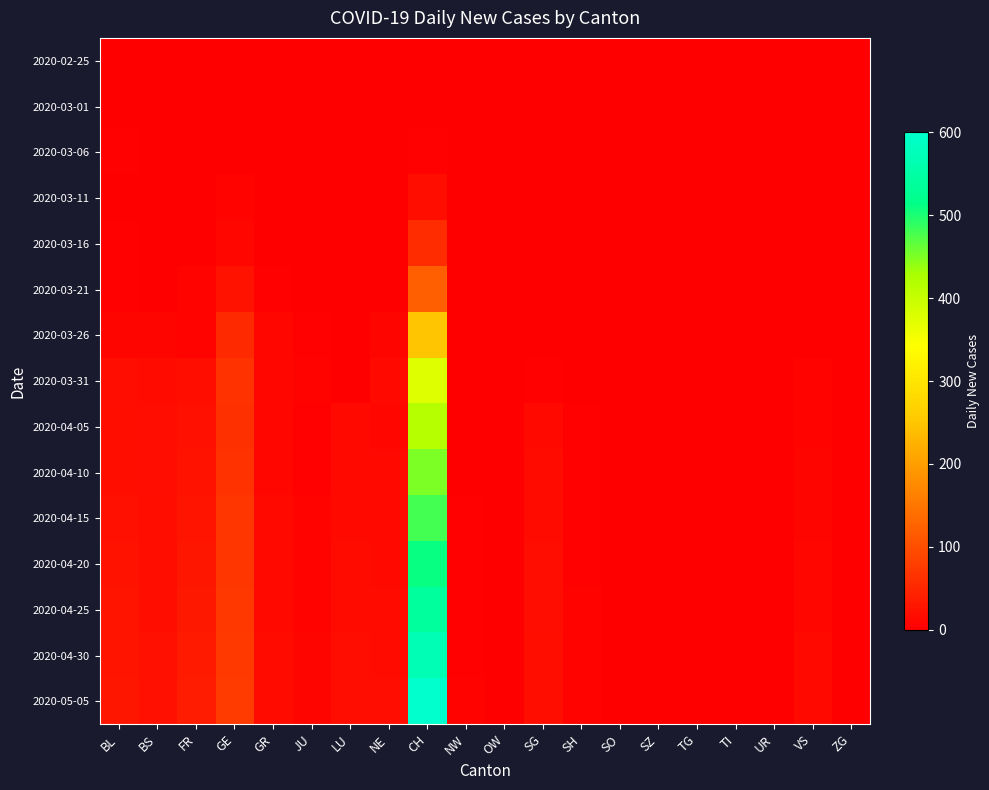

Reading right to left, extract all data points from this chart.

2020-02-25: ZG=0	VS=0	UR=0	TI=0	TG=0	SZ=0	SO=0	SH=0	SG=0	OW=0	NW=0	CH=0	NE=0	LU=0	JU=0	GR=0	GE=0	FR=0	BS=0	BL=0
2020-03-01: ZG=0	VS=0	UR=0	TI=0	TG=0	SZ=0	SO=0	SH=0	SG=0	OW=0	NW=0	CH=0	NE=0	LU=0	JU=0	GR=0	GE=0	FR=0	BS=0	BL=0
2020-03-06: ZG=0	VS=0	UR=0	TI=0	TG=0	SZ=0	SO=0	SH=0	SG=0	OW=0	NW=0	CH=4	NE=0	LU=0	JU=0	GR=0	GE=0	FR=0	BS=0	BL=4
2020-03-11: ZG=0	VS=0	UR=0	TI=0	TG=0	SZ=0	SO=0	SH=0	SG=0	OW=0	NW=0	CH=19	NE=0	LU=0	JU=0	GR=0	GE=6	FR=0	BS=2	BL=1
2020-03-16: ZG=0	VS=0	UR=0	TI=0	TG=0	SZ=0	SO=0	SH=0	SG=0	OW=0	NW=0	CH=57	NE=0	LU=0	JU=0	GR=1	GE=10	FR=0	BS=0	BL=4
2020-03-21: ZG=0	VS=0	UR=0	TI=0	TG=0	SZ=0	SO=0	SH=0	SG=0	OW=0	NW=0	CH=121	NE=0	LU=0	JU=1	GR=3	GE=25	FR=6	BS=0	BL=4
2020-03-26: ZG=0	VS=1	UR=0	TI=0	TG=0	SZ=0	SO=0	SH=0	SG=1	OW=0	NW=0	CH=249	NE=9	LU=0	JU=4	GR=11	GE=52	FR=5	BS=8	BL=9
2020-03-31: ZG=0	VS=6	UR=0	TI=0	TG=0	SZ=0	SO=0	SH=0	SG=3	OW=0	NW=1	CH=375	NE=14	LU=0	JU=5	GR=10	GE=64	FR=20	BS=15	BL=18
2020-04-05: ZG=0	VS=7	UR=0	TI=0	TG=0	SZ=0	SO=0	SH=3	SG=13	OW=0	NW=2	CH=416	NE=10	LU=12	JU=3	GR=10	GE=61	FR=22	BS=17	BL=19
2020-04-10: ZG=0	VS=8	UR=0	TI=0	TG=0	SZ=0	SO=0	SH=3	SG=15	OW=0	NW=2	CH=450	NE=12	LU=13	JU=4	GR=11	GE=65	FR=25	BS=18	BL=20
2020-04-15: ZG=0	VS=9	UR=0	TI=0	TG=0	SZ=0	SO=0	SH=4	SG=16	OW=0	NW=3	CH=480	NE=13	LU=14	JU=5	GR=12	GE=68	FR=28	BS=19	BL=22
2020-04-20: ZG=0	VS=10	UR=0	TI=0	TG=0	SZ=0	SO=0	SH=4	SG=17	OW=0	NW=3	CH=510	NE=14	LU=15	JU=6	GR=13	GE=70	FR=30	BS=20	BL=24
2020-04-25: ZG=0	VS=11	UR=0	TI=0	TG=0	SZ=0	SO=0	SH=5	SG=18	OW=0	NW=4	CH=540	NE=15	LU=16	JU=7	GR=14	GE=72	FR=32	BS=21	BL=26
2020-04-30: ZG=0	VS=12	UR=0	TI=0	TG=0	SZ=0	SO=0	SH=5	SG=19	OW=0	NW=4	CH=570	NE=16	LU=17	JU=8	GR=15	GE=74	FR=34	BS=22	BL=28
2020-05-05: ZG=0	VS=13	UR=0	TI=0	TG=0	SZ=0	SO=0	SH=6	SG=20	OW=0	NW=5	CH=600	NE=17	LU=18	JU=9	GR=16	GE=76	FR=36	BS=23	BL=30